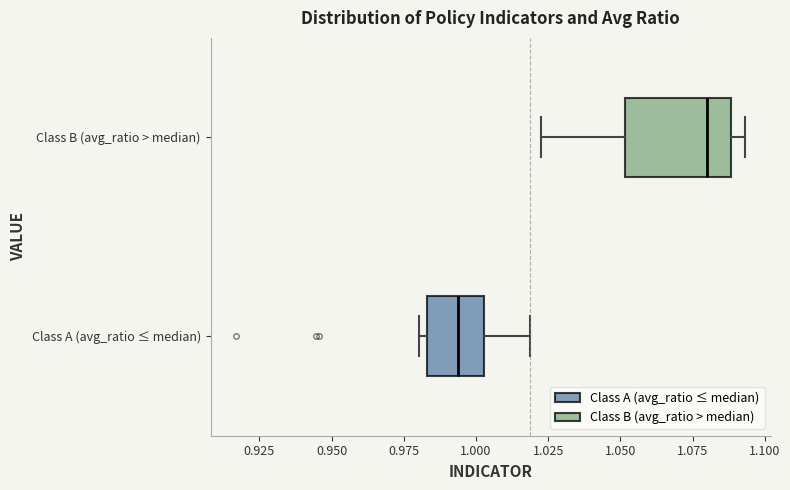

Reading bottom to top, read every box against the x-axis: the position of its median line, the range the box covers, and the ends of its whiskers. The values are not printed on the chart, so give them approximately, as read against the axis.

Class A (avg_ratio ≤ median): median 0.995, box 0.985 to 1.005, whiskers 0.980 to 1.020
Class B (avg_ratio > median): median 1.080, box 1.050 to 1.090, whiskers 1.020 to 1.095